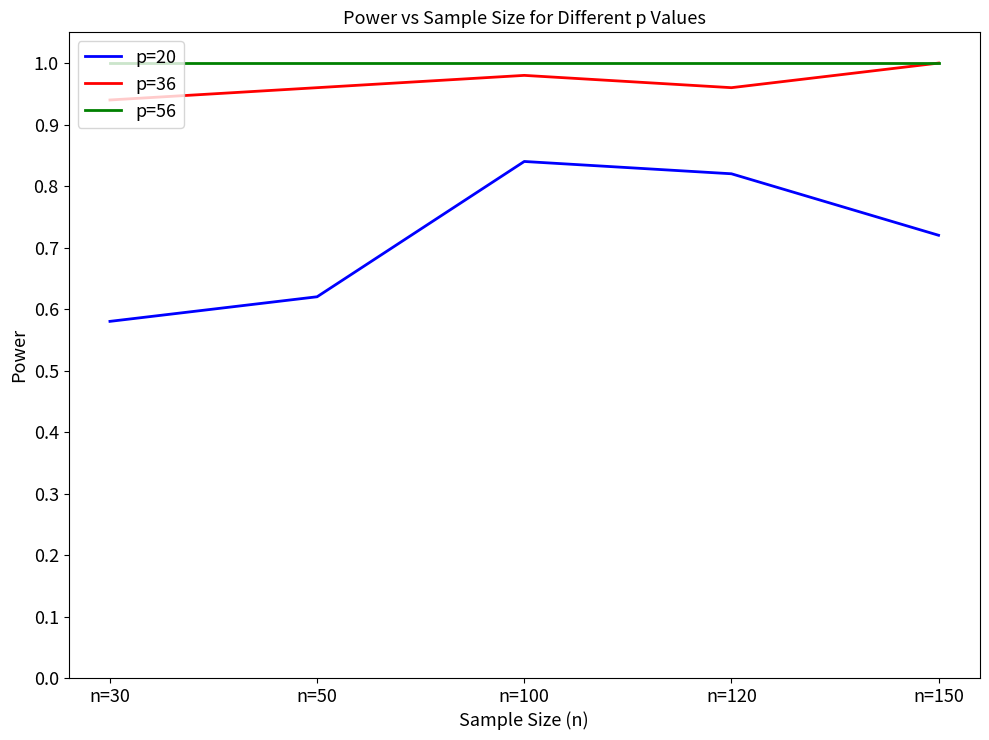

Is the value of p=36 at n=100 greater than the value of p=56 at n=120?

No